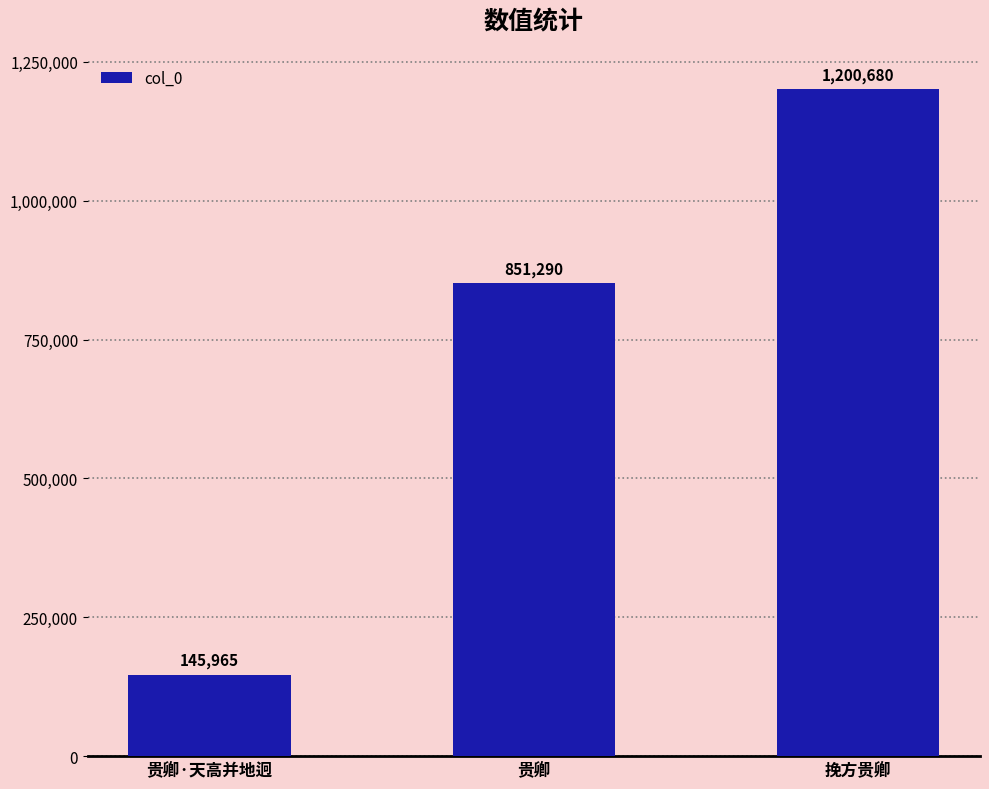

Count the values in the range 145965 to 1200680.

3